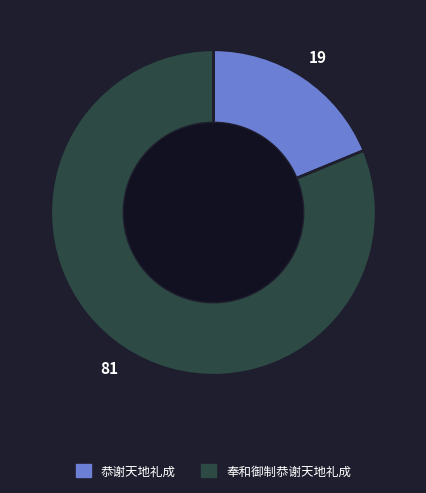

Rank the categories by value from lowest to highest.

恭谢天地礼成, 奉和御制恭谢天地礼成